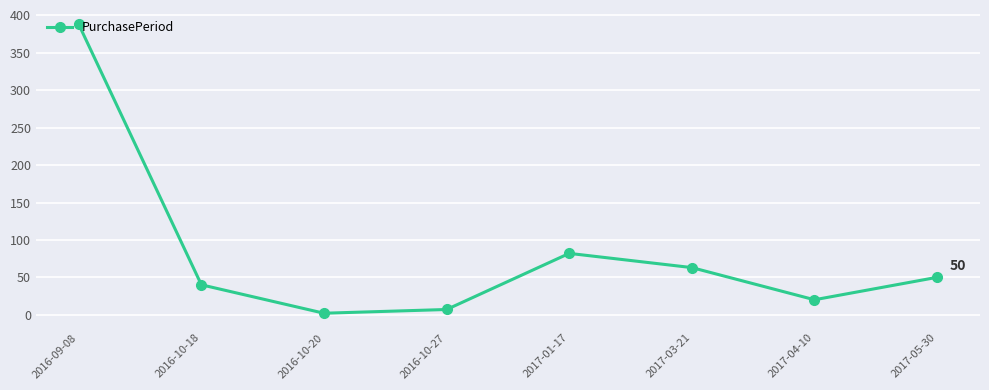

What is the difference between the values at 2017-01-17 and 2016-09-08?

306